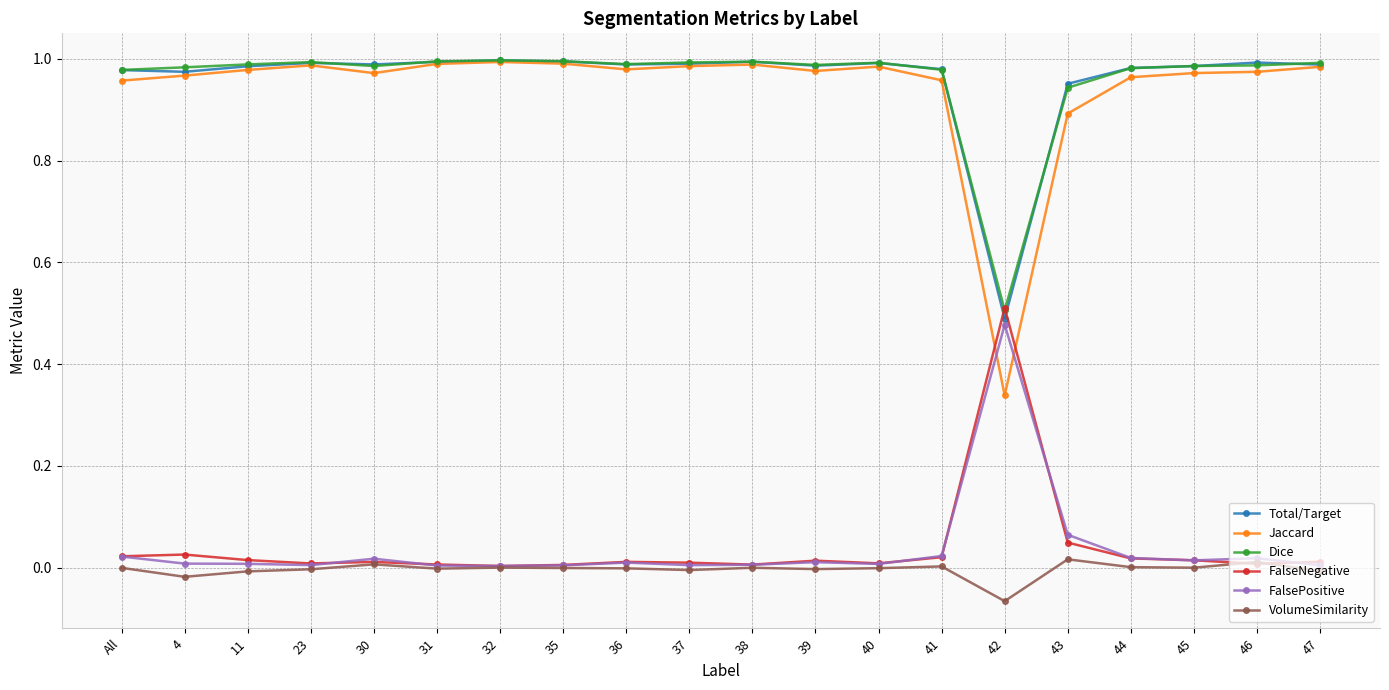

In Total/Target, how many points are lower than both neighbors (excluding endpoints)?

5